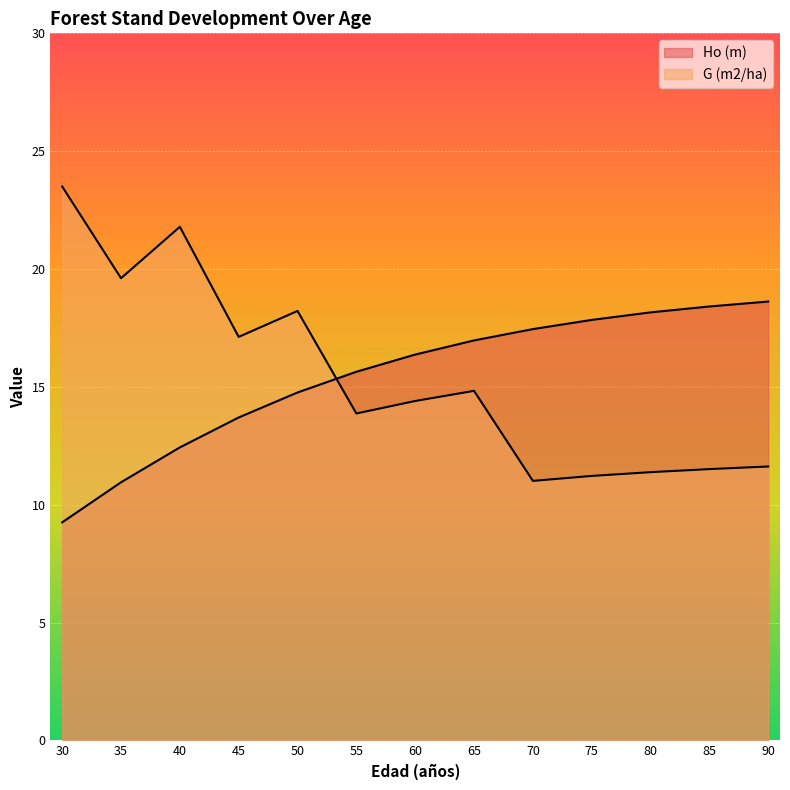

What is the difference between the maximum and second lowest values in the G (m2/ha) series?

12.3